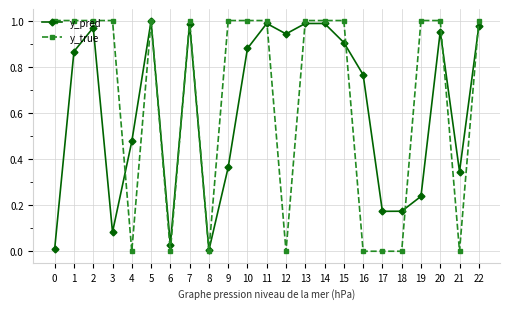

Which series has the widest spread of values?

y_true